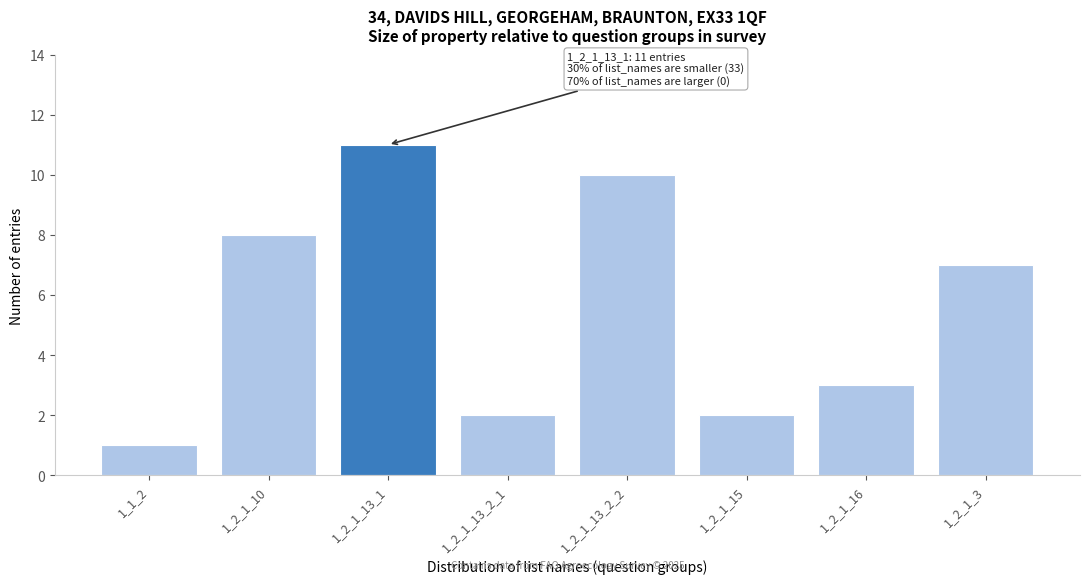

Reading left to right, what are all the values shown in this chart?

1	8	11	2	10	2	3	7